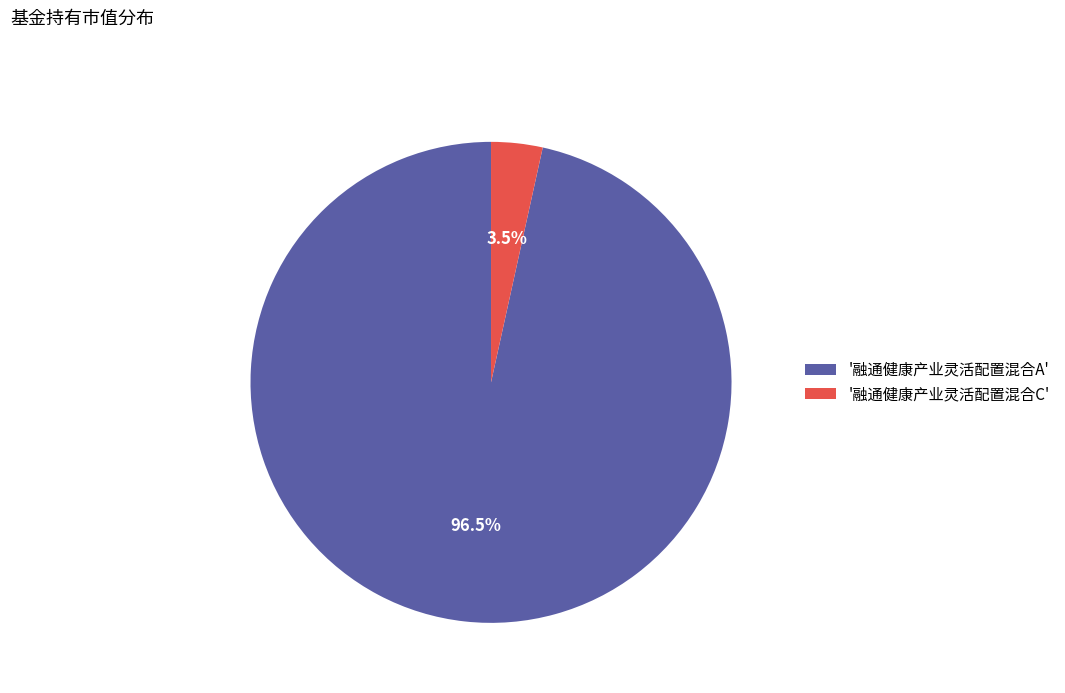

Is there any slice that represents more than half of the pie?

Yes